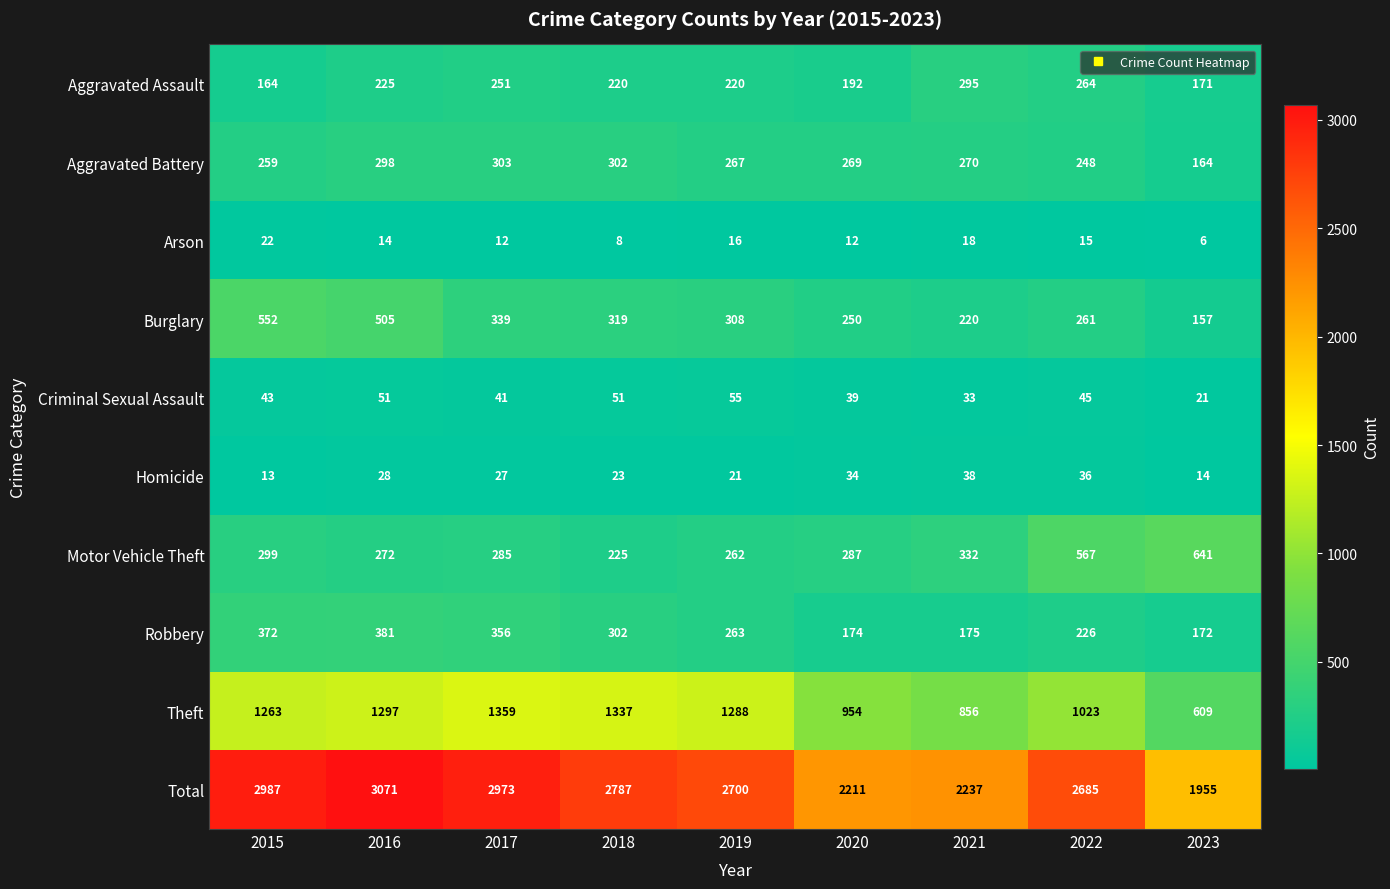

What is the smallest value displayed?

6